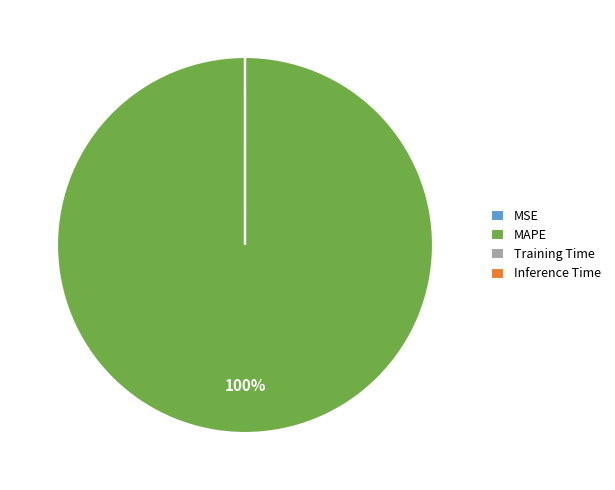

To the nearest percent, what is the average slice percentage?

25%